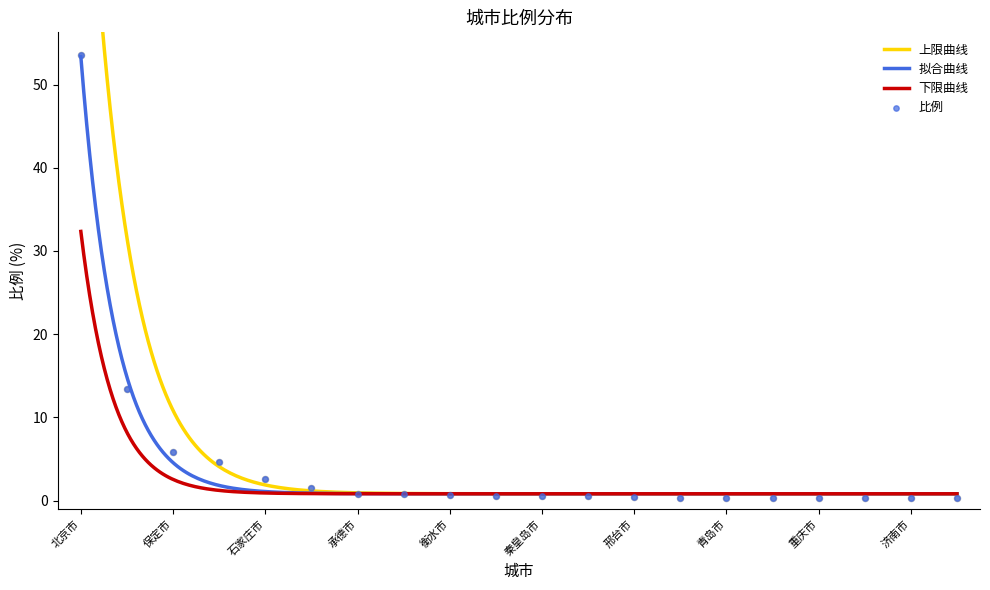

Between 沧州市 and 青岛市, which is larger?

沧州市